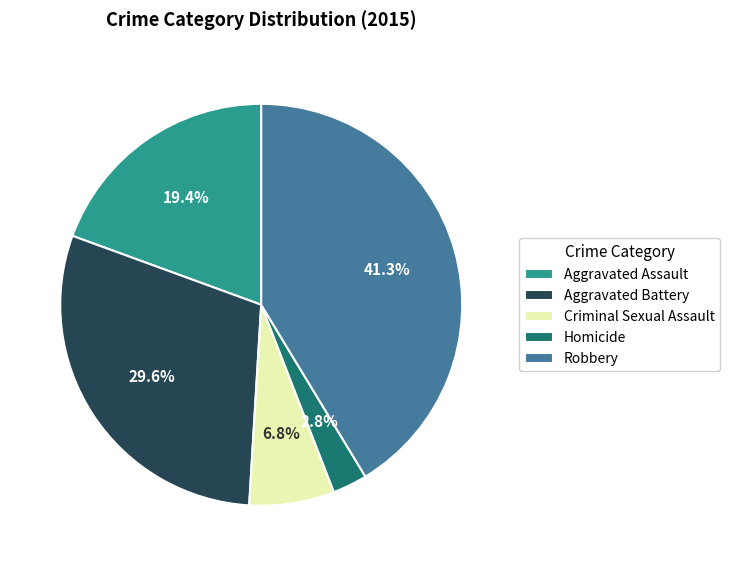

How many segments does this pie chart have?

5